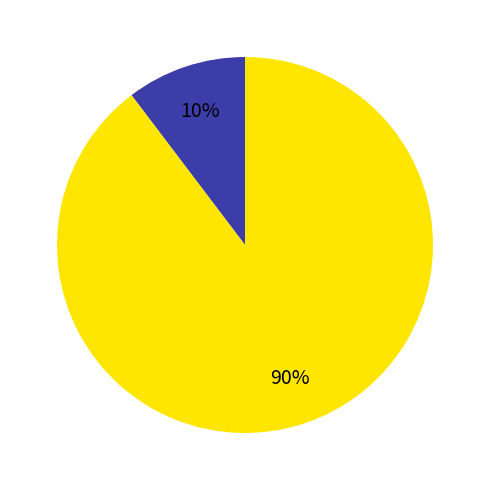

To the nearest percent, what is the average slice percentage?

50%